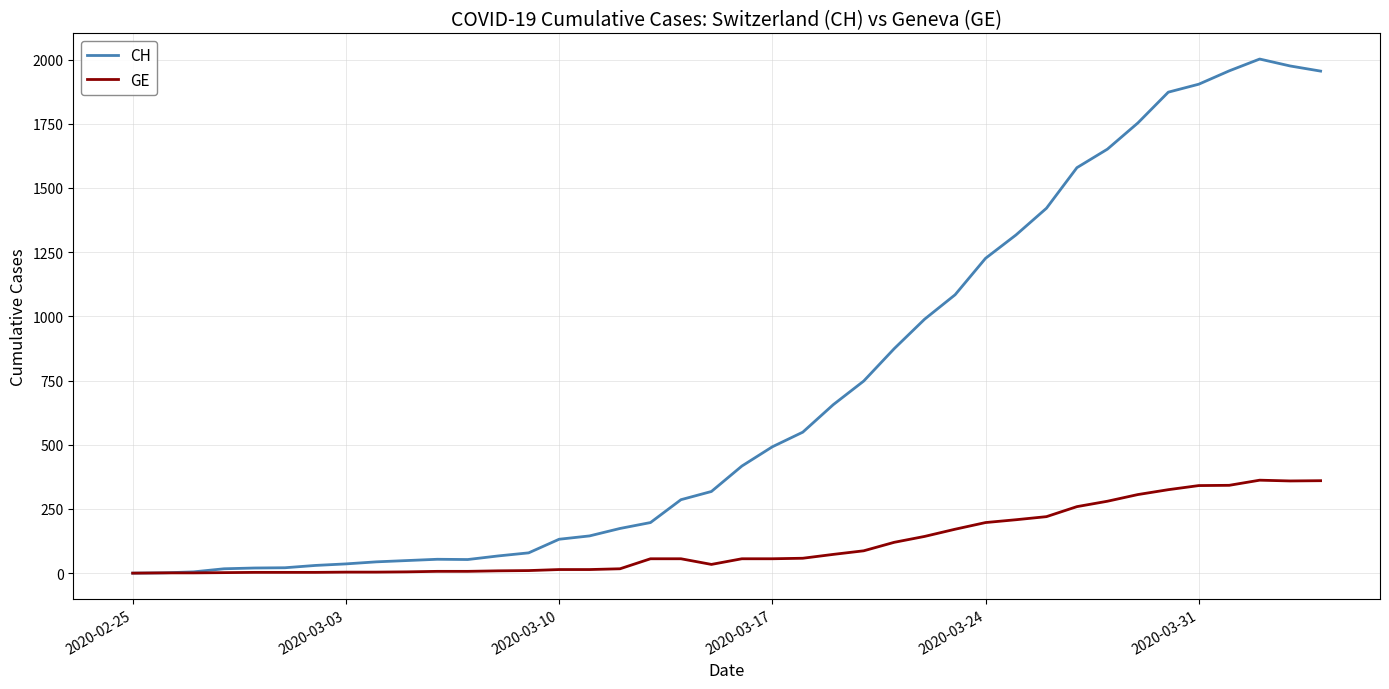

Count the number of data series in this chart.

2